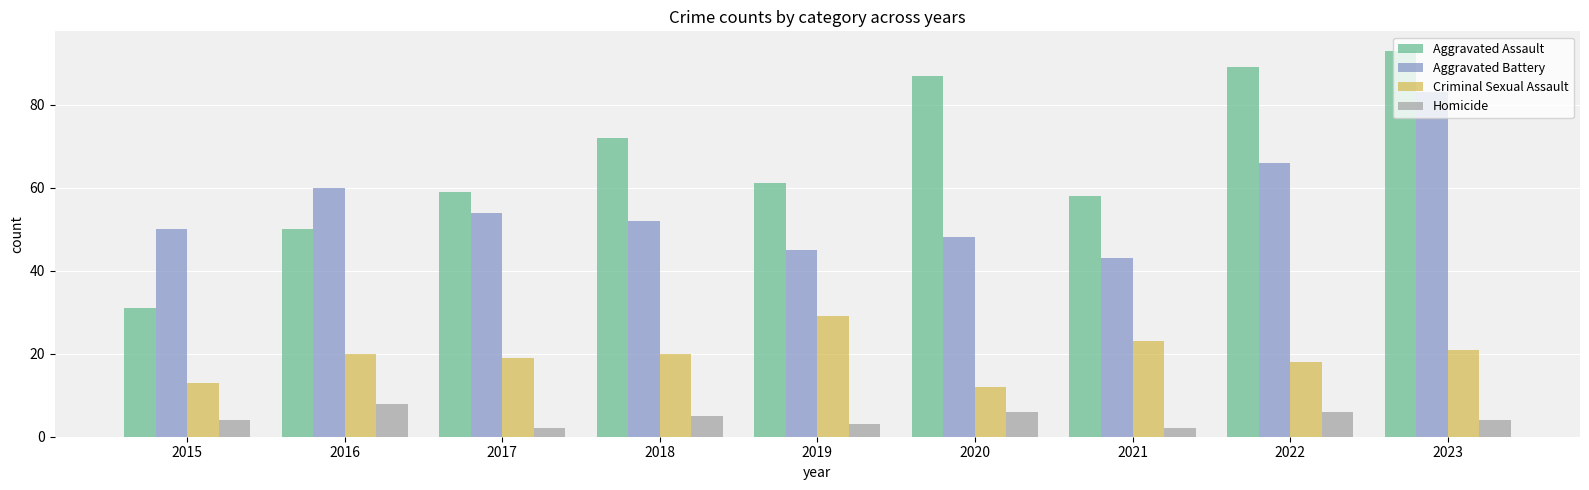

Rank the series by their maximum value, from lowest to highest.

Homicide, Criminal Sexual Assault, Aggravated Battery, Aggravated Assault